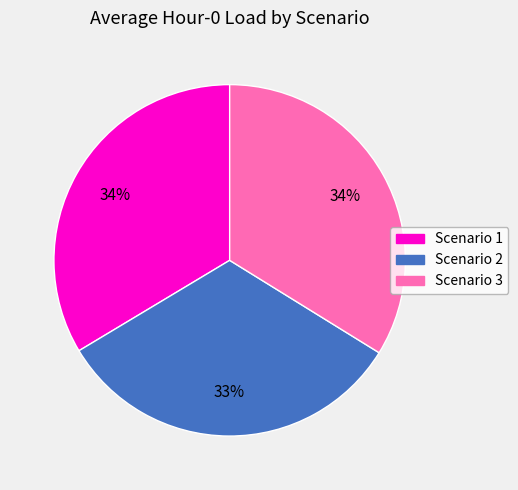

Is there a majority slice in this chart?

No